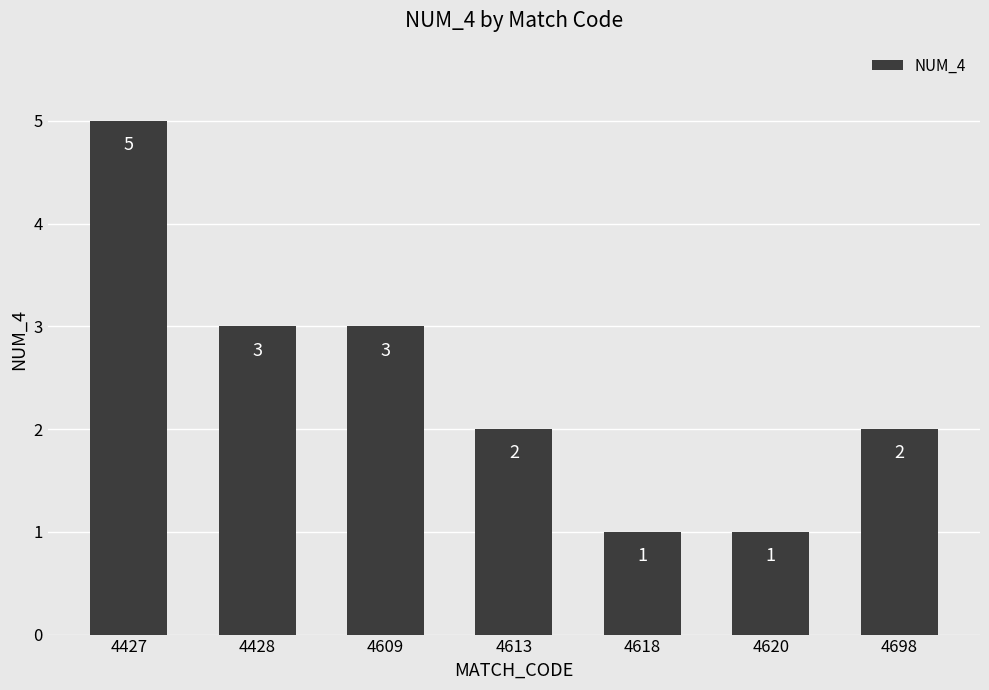

The chart shows a value of 1 at 4620. True or false?

True